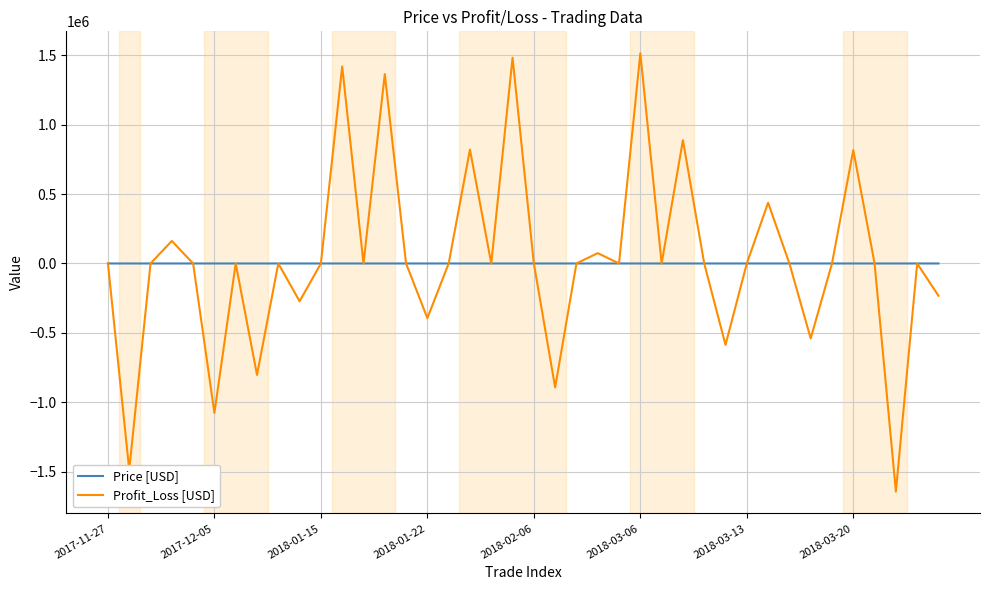

Which series has the largest range (max minus min)?

Profit_Loss [USD]